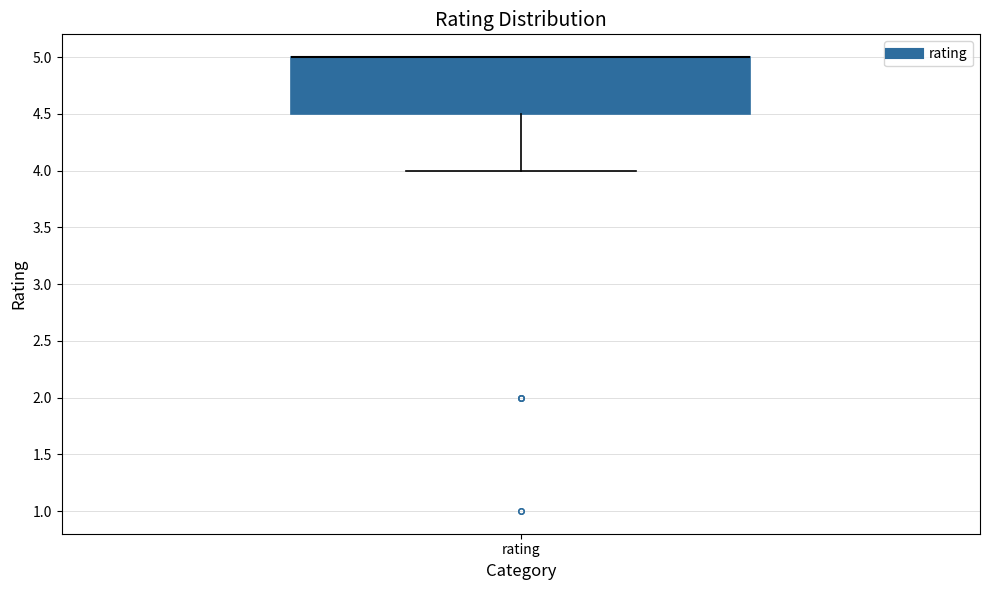

Read this box plot against the y-axis: the position of the median line, the range covered by the box, and the ends of both whiskers. The values are not printed on the chart, so give them approximately, as read against the axis.

median 5.0 (drawn on the box's upper edge), box 4.5 to 5.0, whiskers 4.0 to 5.0